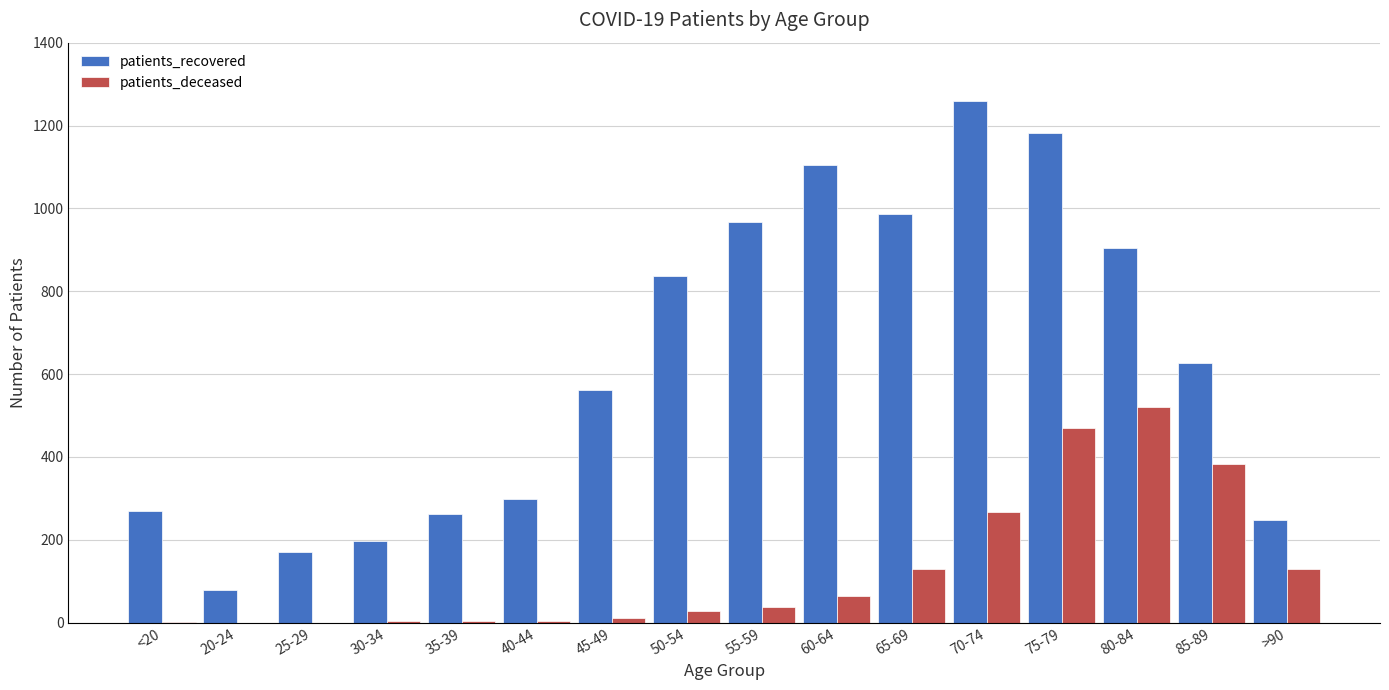

The patients_recovered series shows 261 at 35-39. True or false?

True